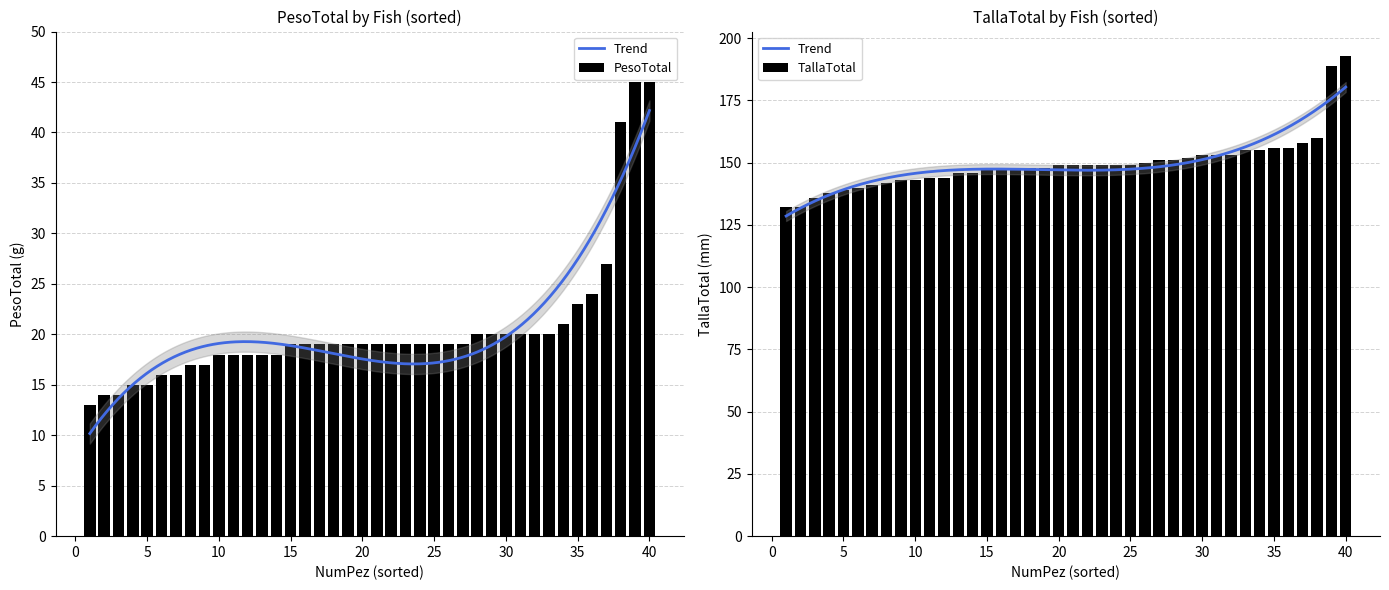

List the series in order of their peak value, lowest first.

PesoTotal, TallaTotal